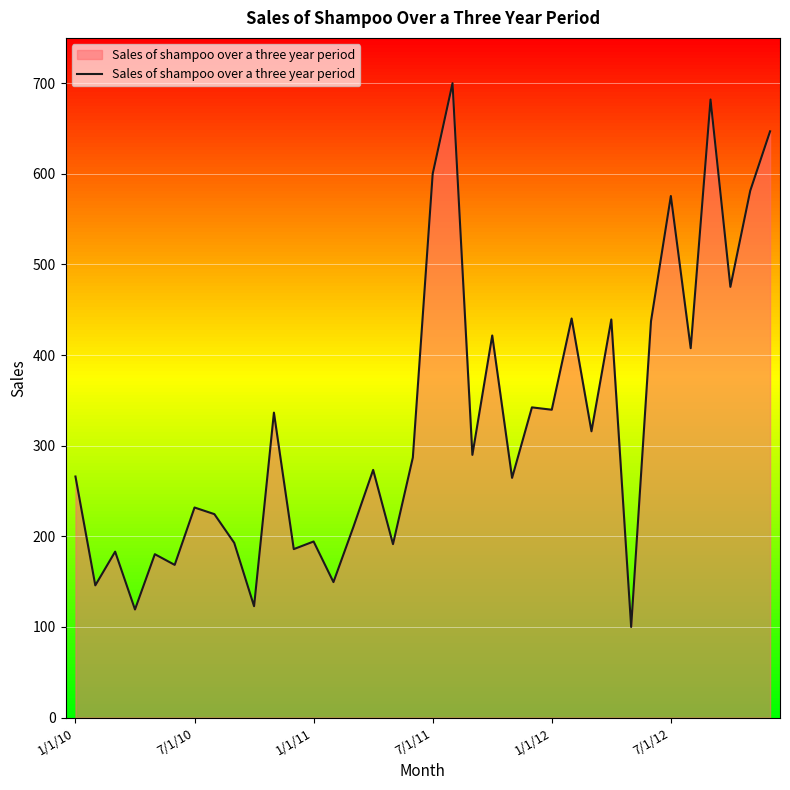

What is the difference between the maximum and minimum values?

600.0